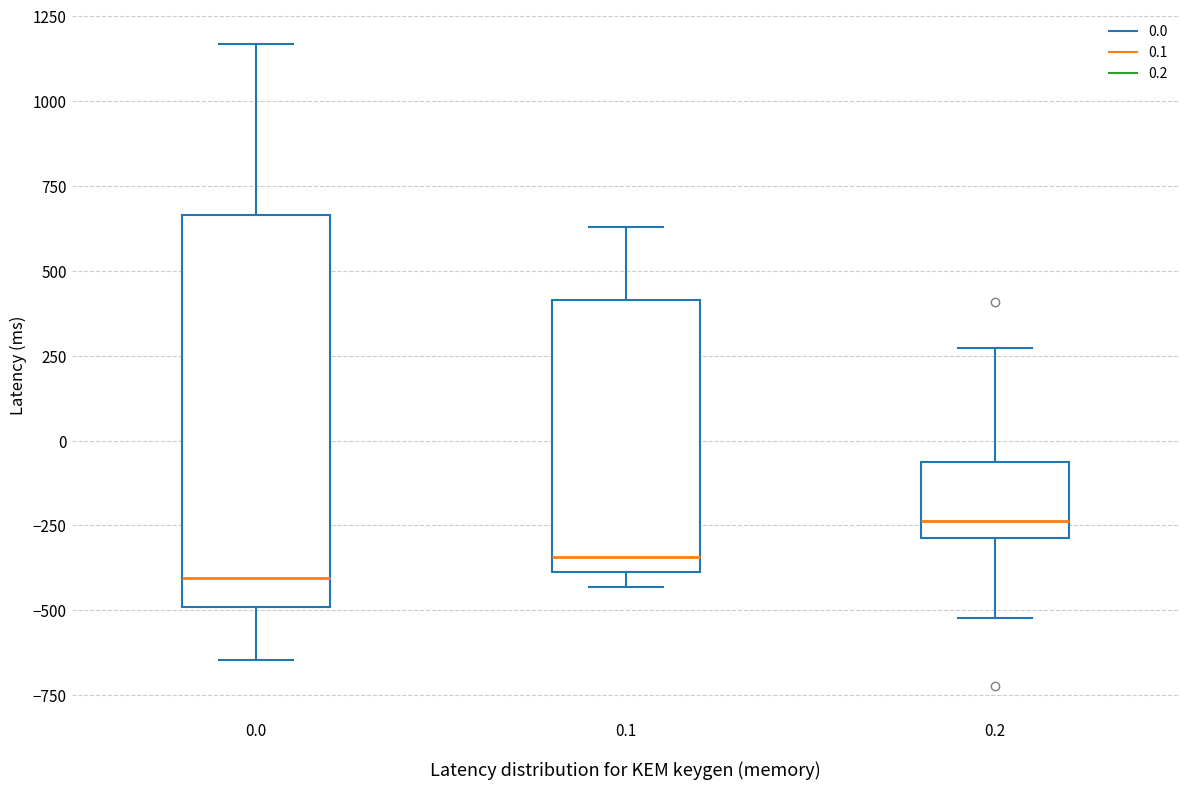

Which box has the highest median line?

0.2